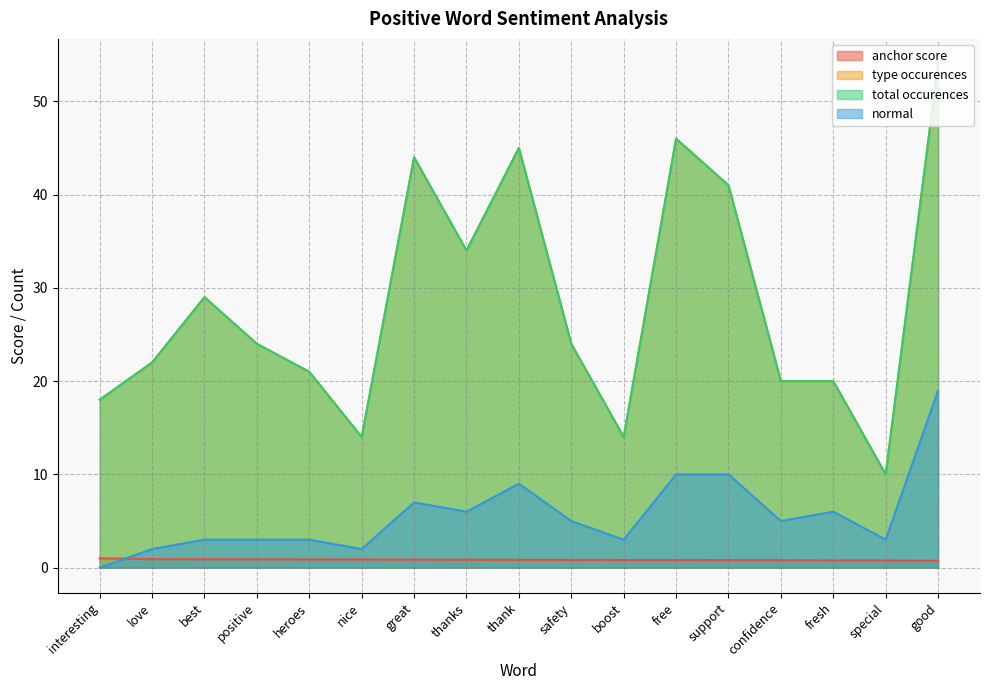

How many interior local peaks does the normal series have?

3